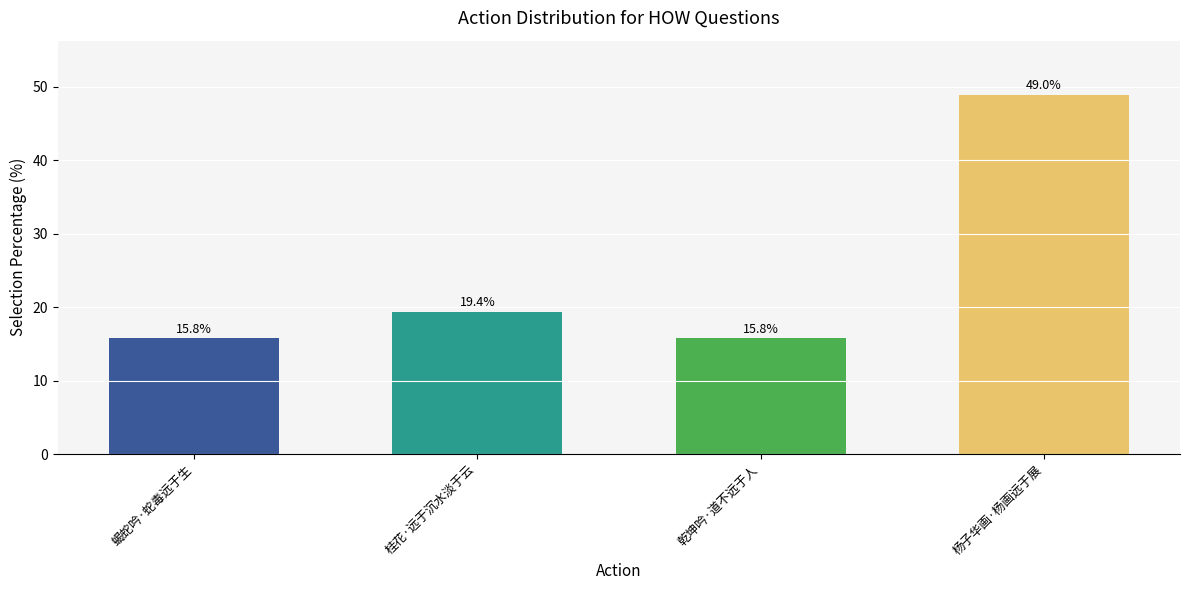

What is the smallest value displayed?

15.8